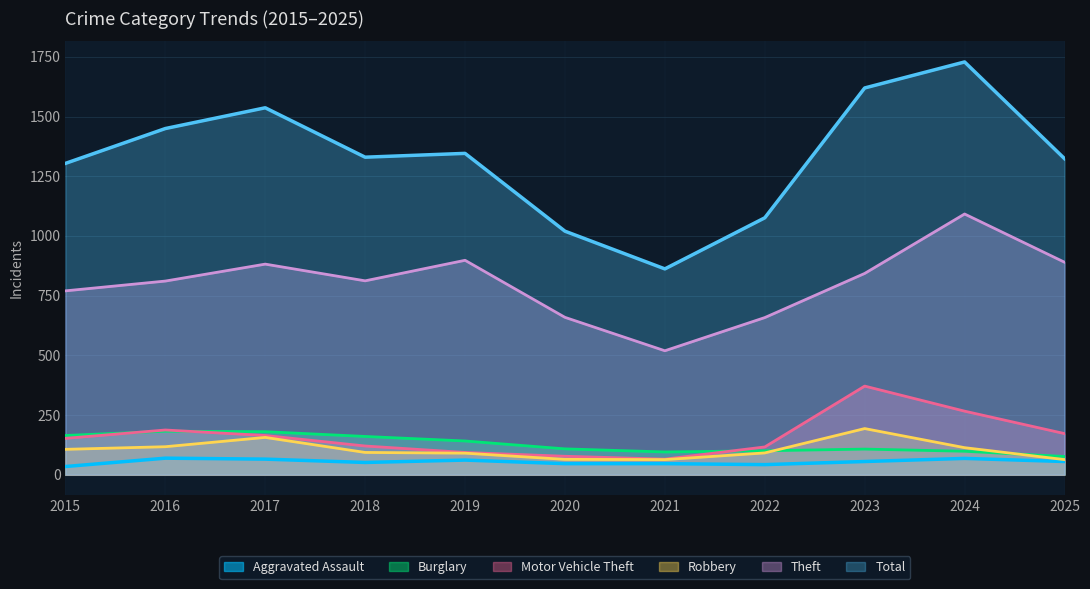

Does the chart have visible grid lines?

Yes